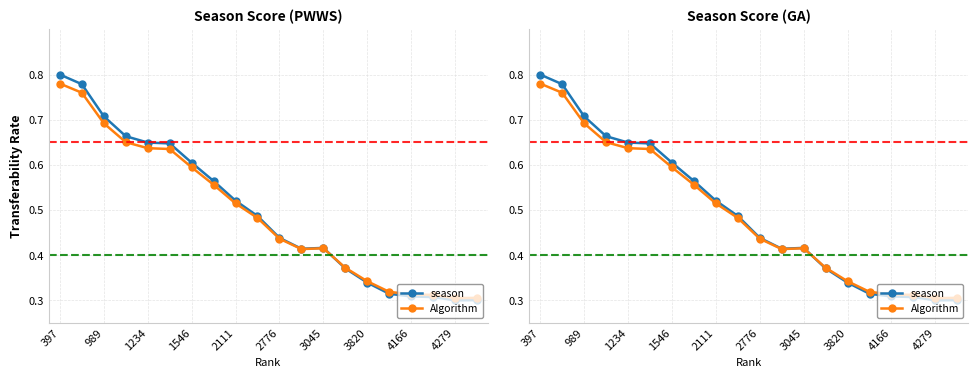

What is the sum of all season values?

9.9